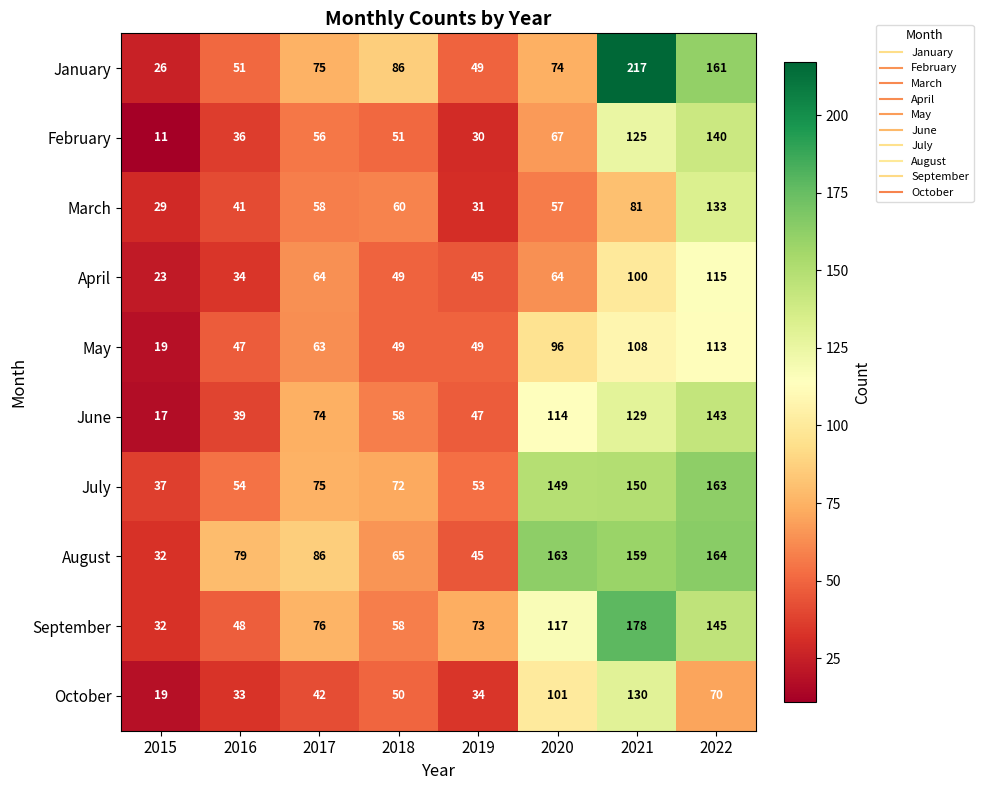

Read the July value at 2016, to the nearest 50.

50